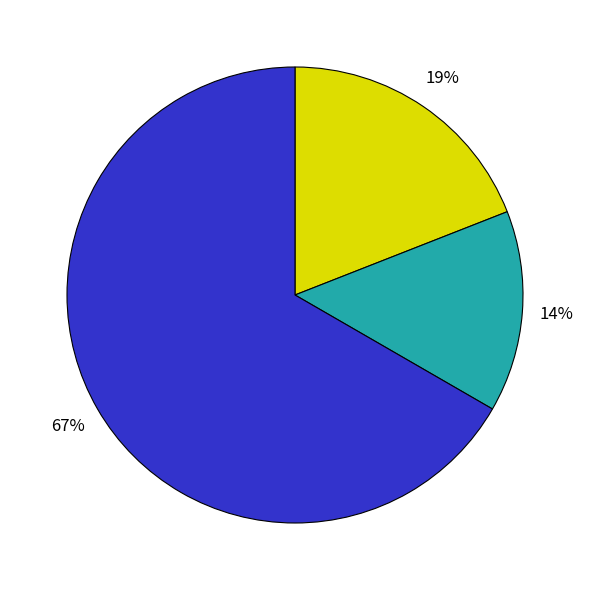

To the nearest percent, what is the average slice percentage?

33%